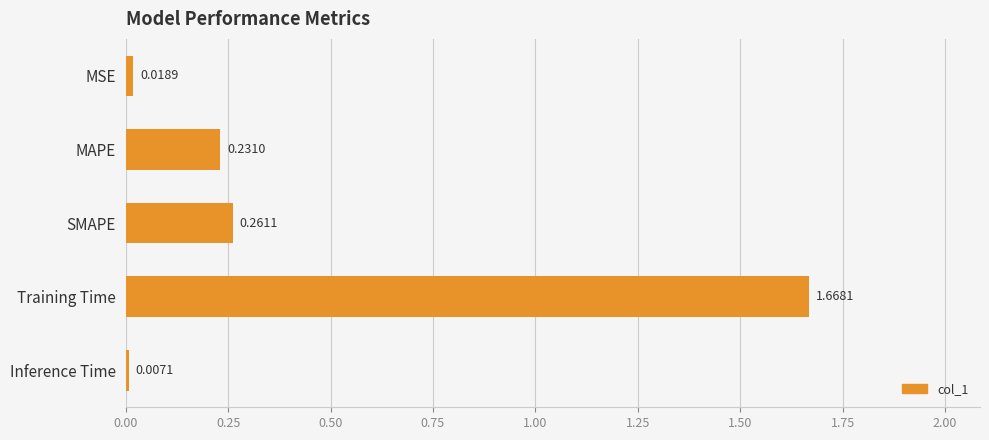

What is the label of the 2nd bar from the top?

MAPE